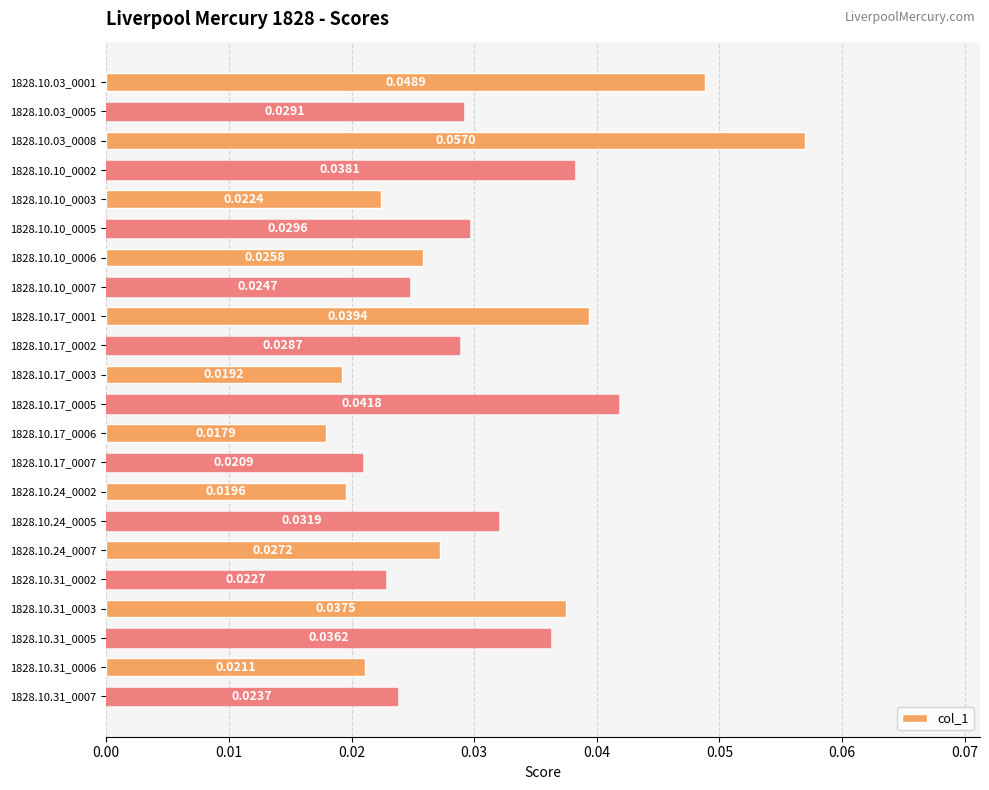

What is the sum of all values?

0.7